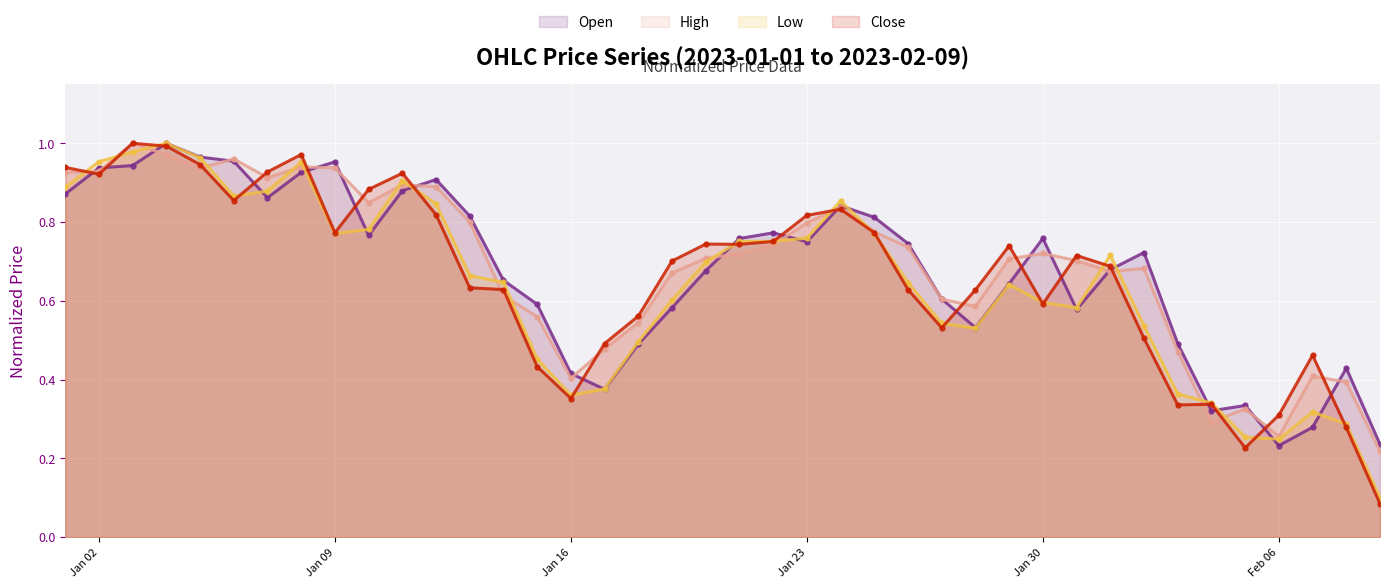

Which series has the largest range (max minus min)?

Close